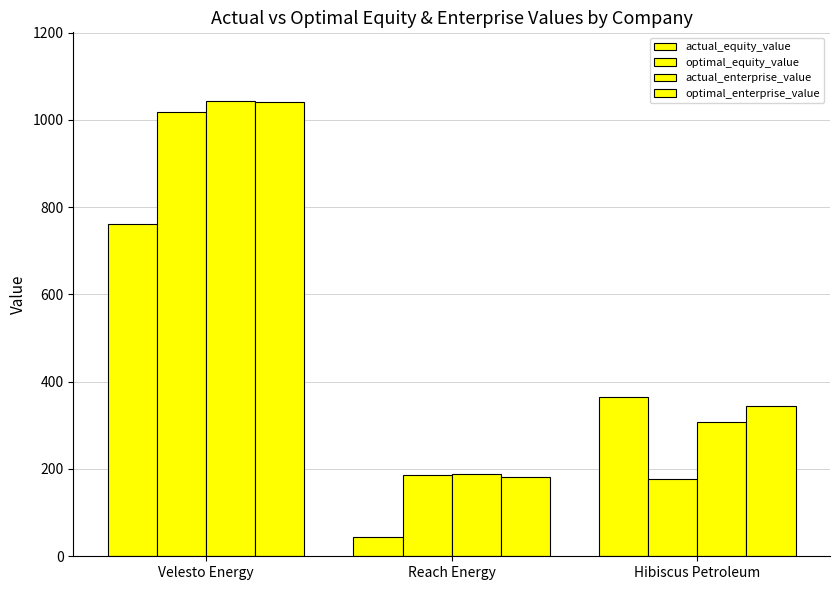

Which series has the largest total across all categories?

optimal_enterprise_value